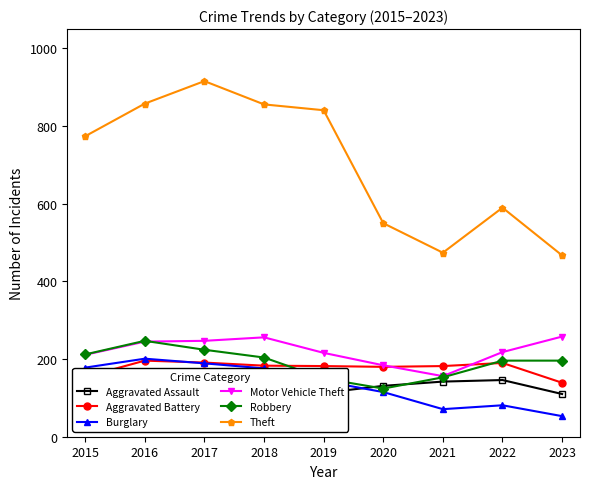

What is the value of the Theft point at the 2nd from the left?

858